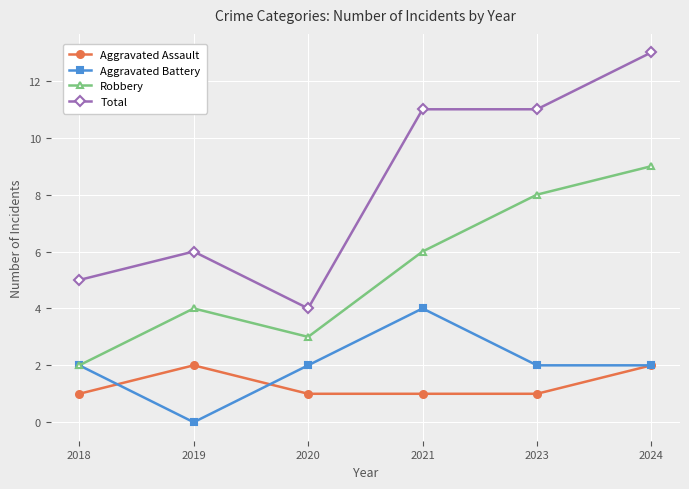

Reading right to left, what are all the values shown in this chart?

Aggravated Assault: 2024=2	2023=1	2021=1	2020=1	2019=2	2018=1
Aggravated Battery: 2024=2	2023=2	2021=4	2020=2	2019=0	2018=2
Robbery: 2024=9	2023=8	2021=6	2020=3	2019=4	2018=2
Total: 2024=13	2023=11	2021=11	2020=4	2019=6	2018=5